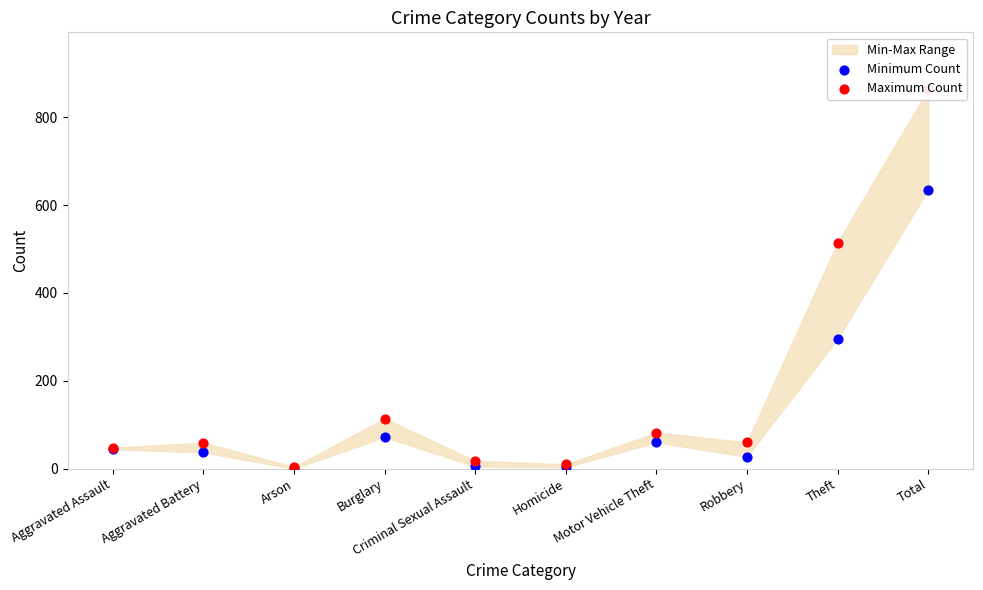

At which category is the sum across all series the highest?

Total